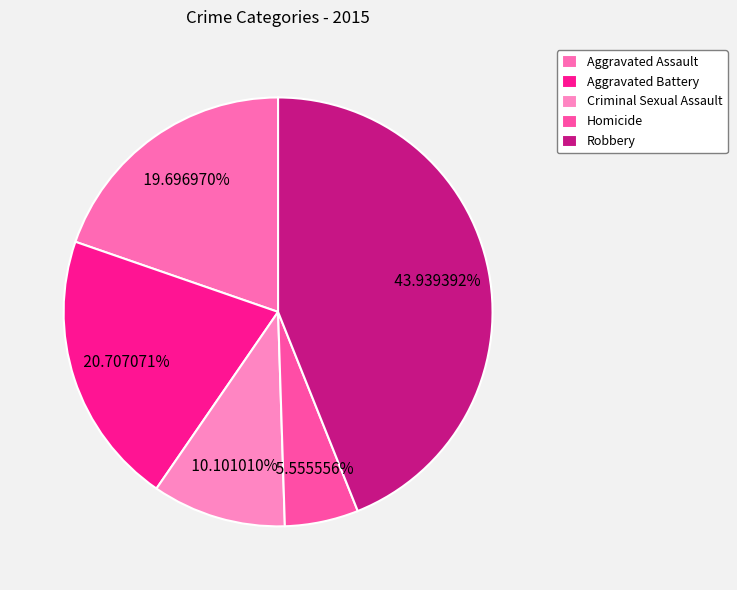

Is it true that Criminal Sexual Assault is 10% of the pie?

True